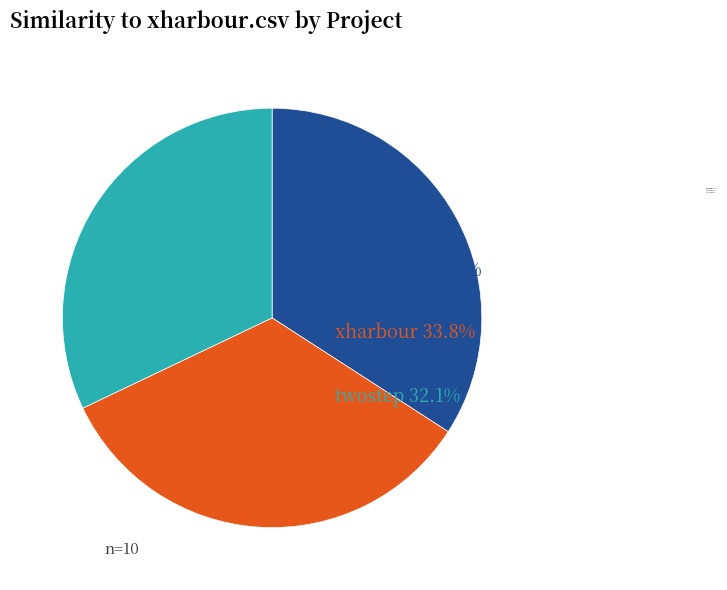

Does any single category account for the majority?

No